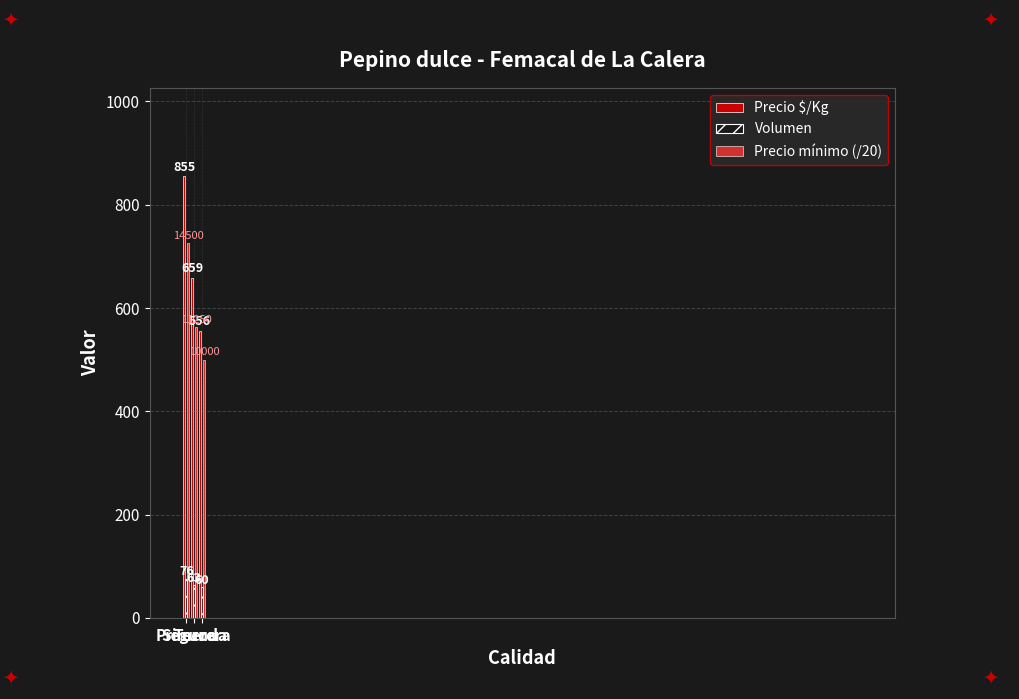

What is the total value across all series at Segunda?

1284.5